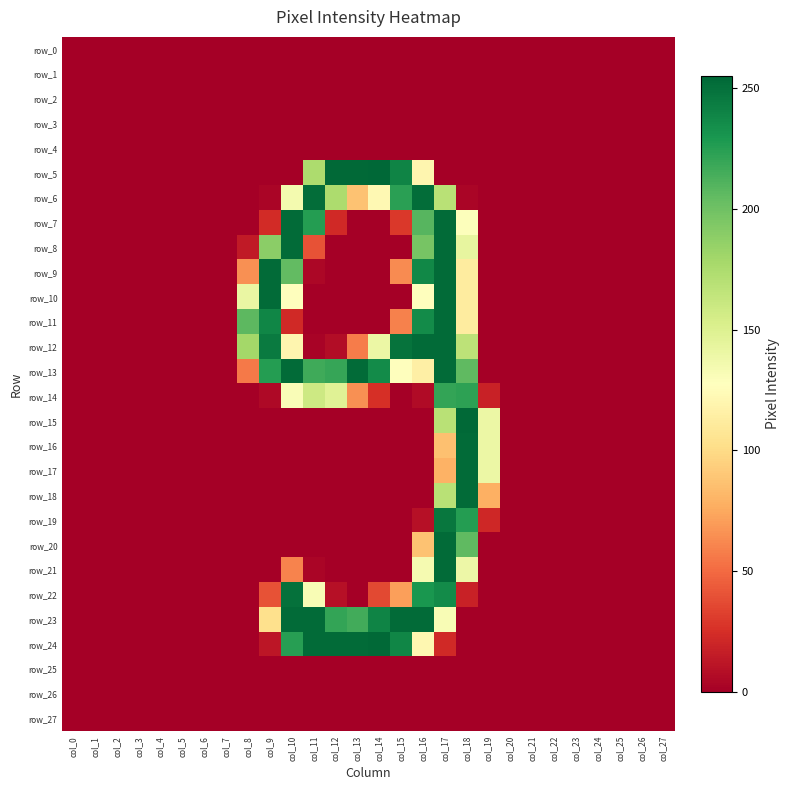

Which series has the largest range (max minus min)?

row_5